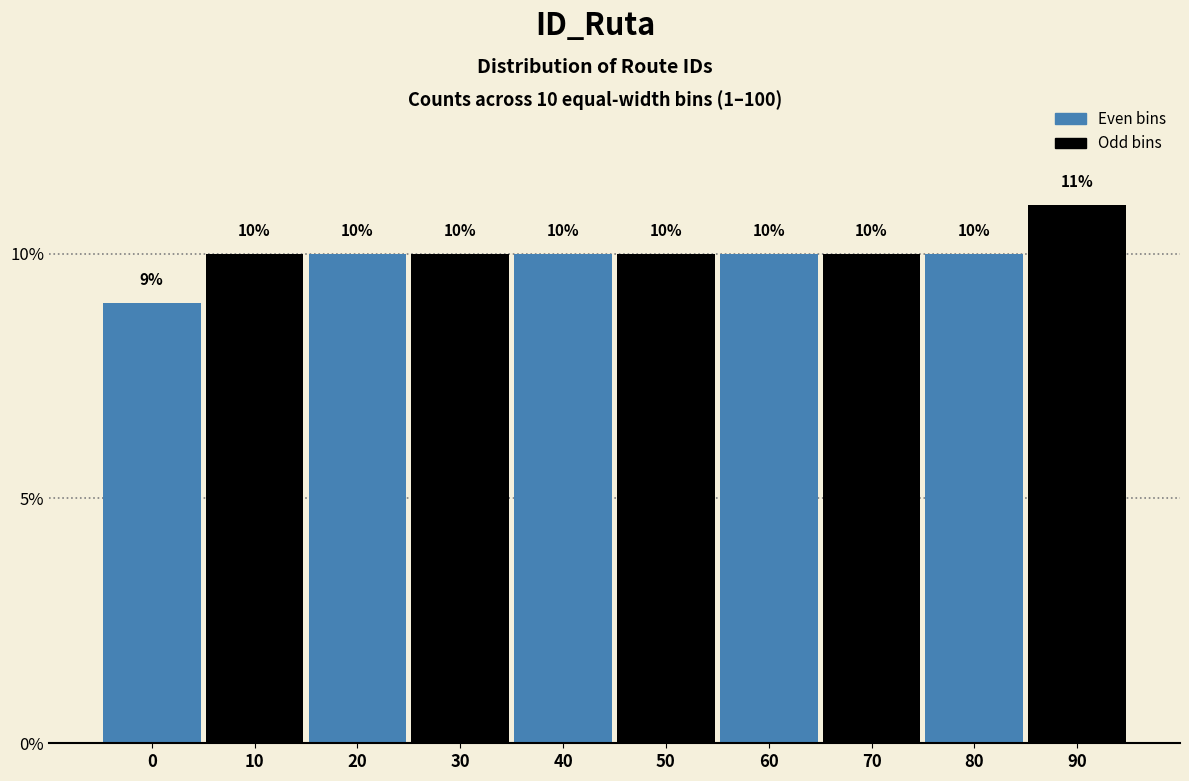

Reading right to left, extract all data points from this chart.

11	10	10	10	10	10	10	10	10	9